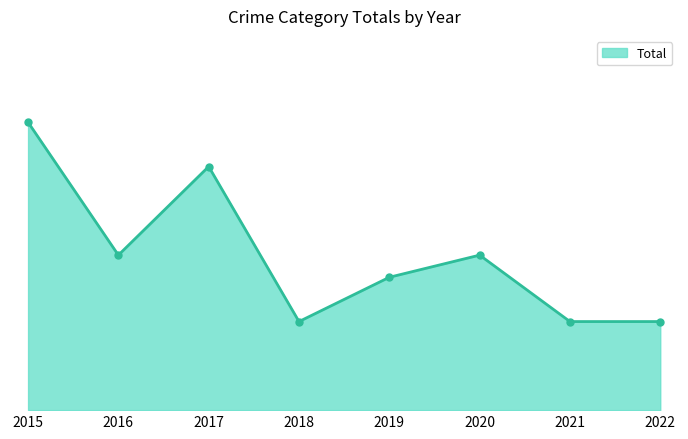

List the labels in order of value, largest first.

2015, 2017, 2016, 2020, 2019, 2018, 2021, 2022